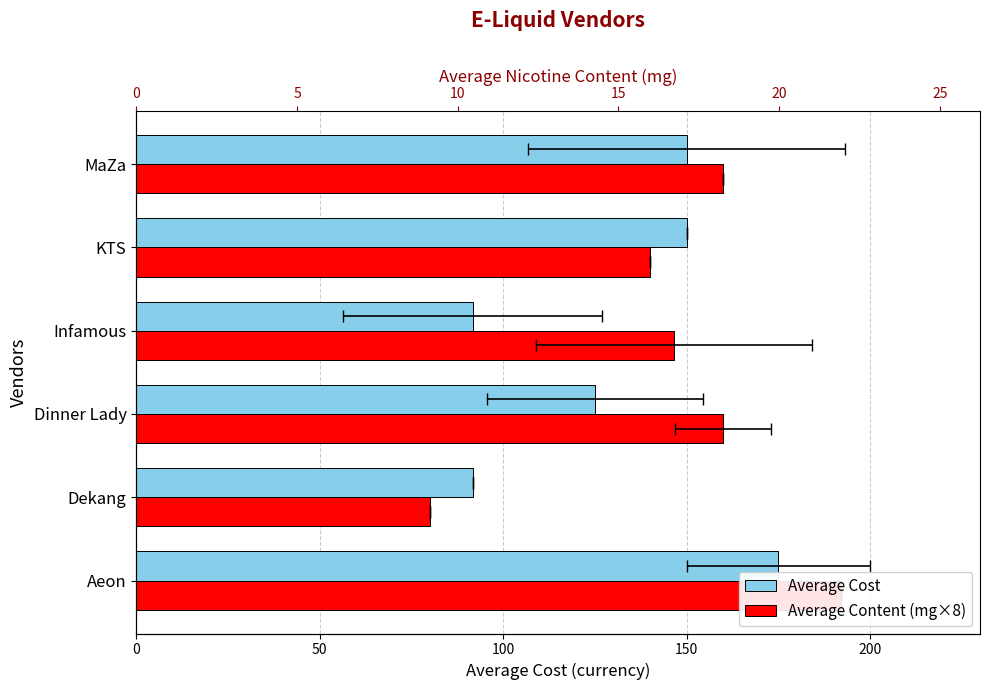

The value of Average Cost at Infamous is 129.0. True or false?

False